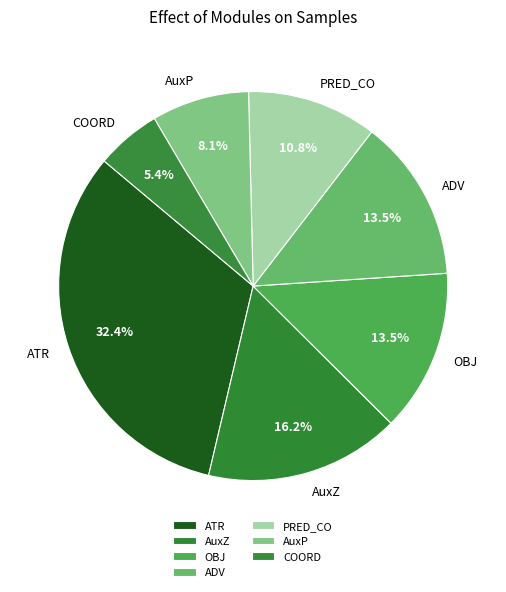

Count the number of slices in the pie.

7